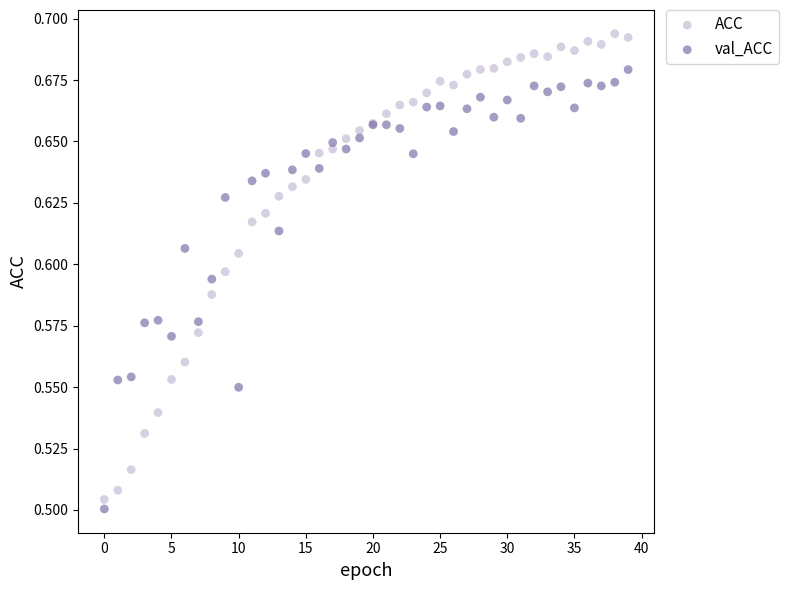

What are all the series names shown in the legend?

ACC, val_ACC